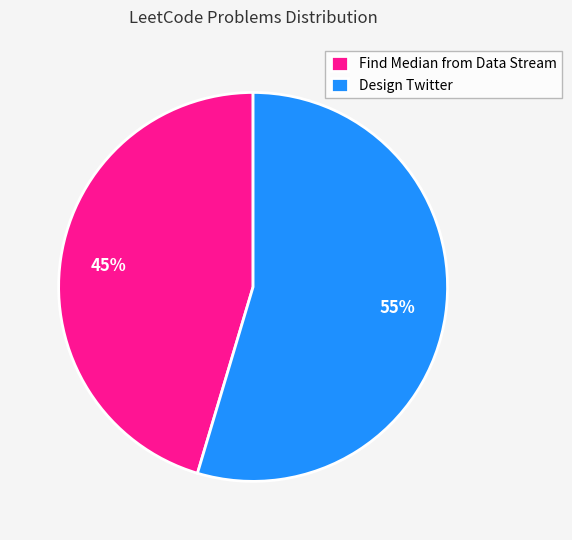

To the nearest percent, what is the combined percentage of Find Median from Data Stream and Design Twitter?

100%